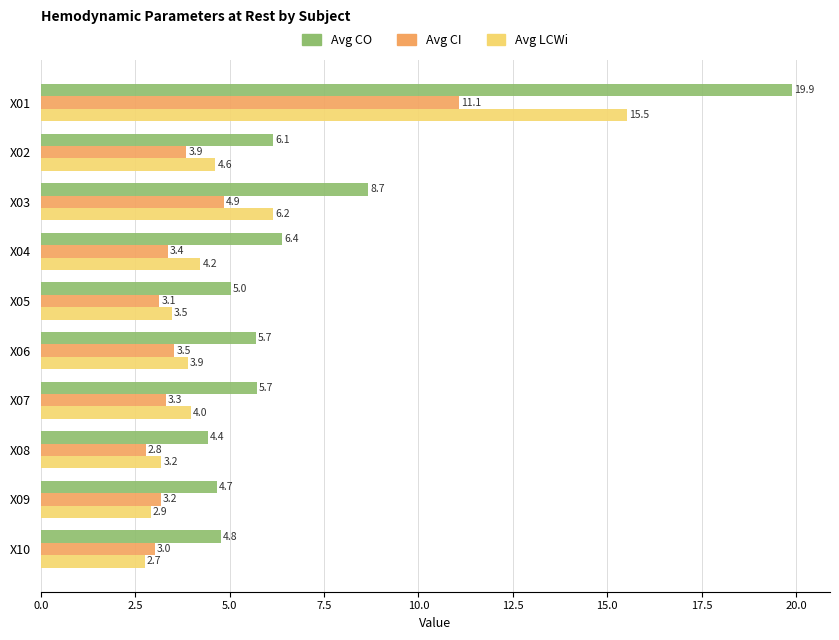

Which series has the largest range (max minus min)?

Avg CO